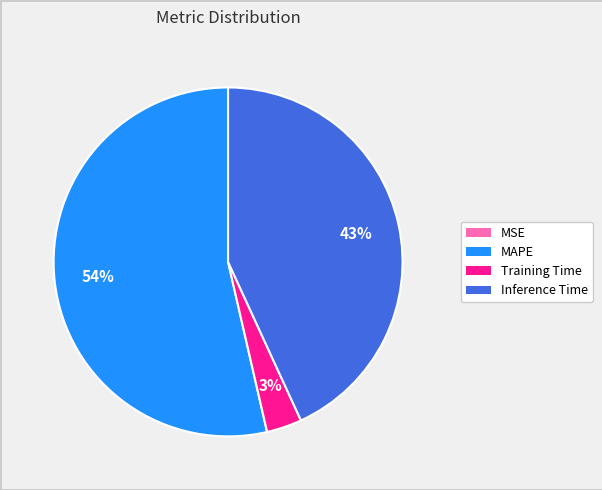

Does Inference Time represent more than half of the total?

No